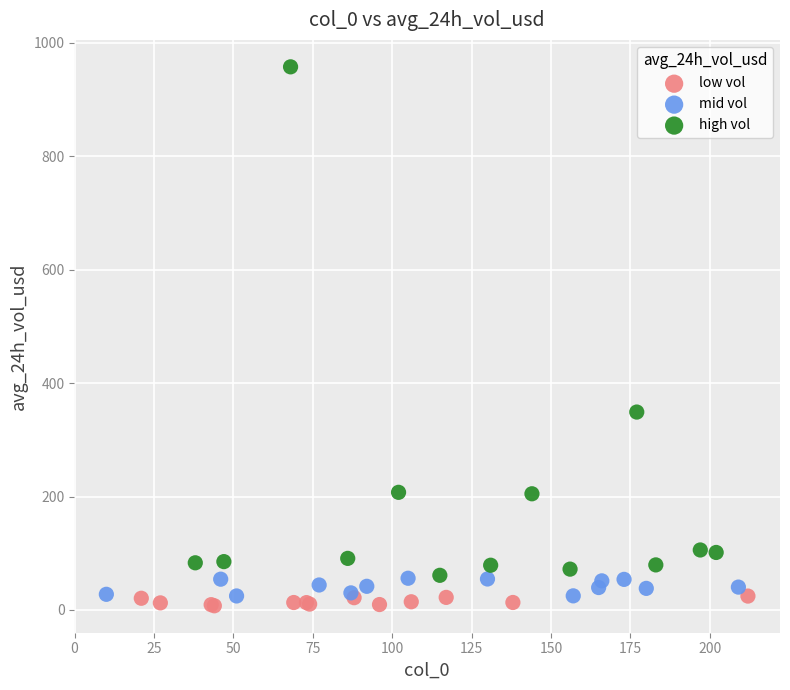

Which series reaches the minimum Y coordinate?

low vol